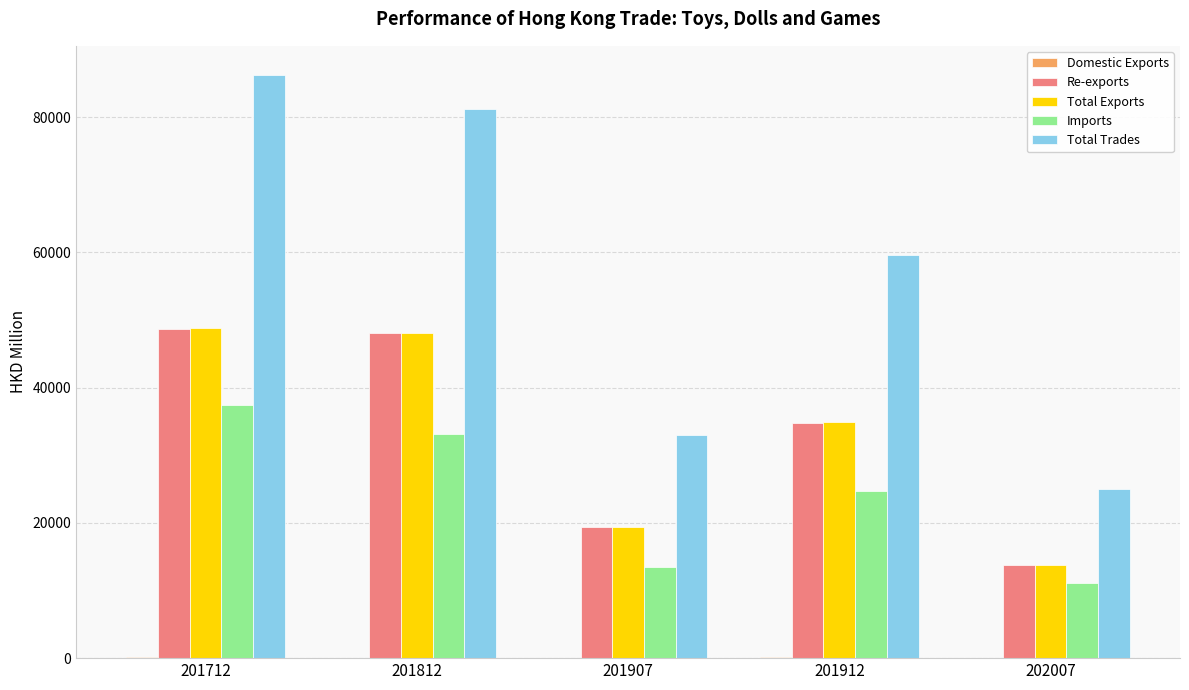

True or false: Total Exports has a value of 82497.2 at 201812.

False